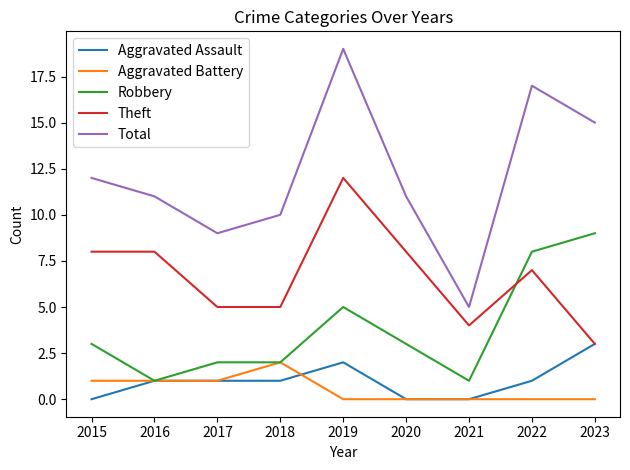

Where does the Theft series first go above 7?

2015